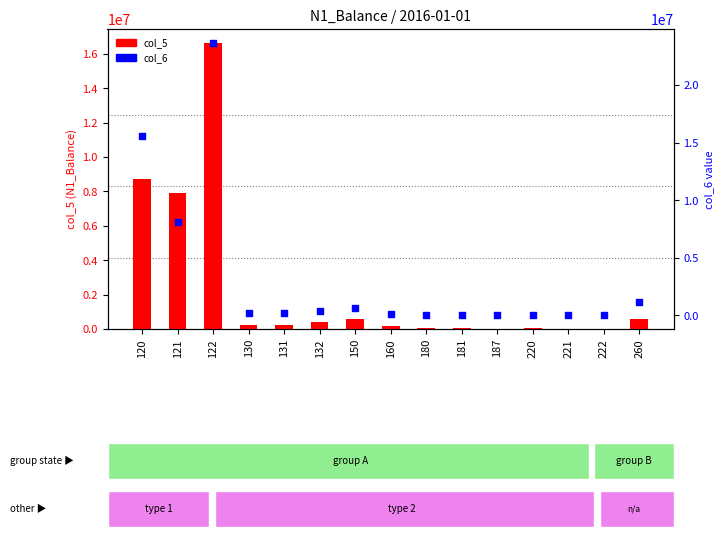

Which series has the largest total across all categories?

col_6